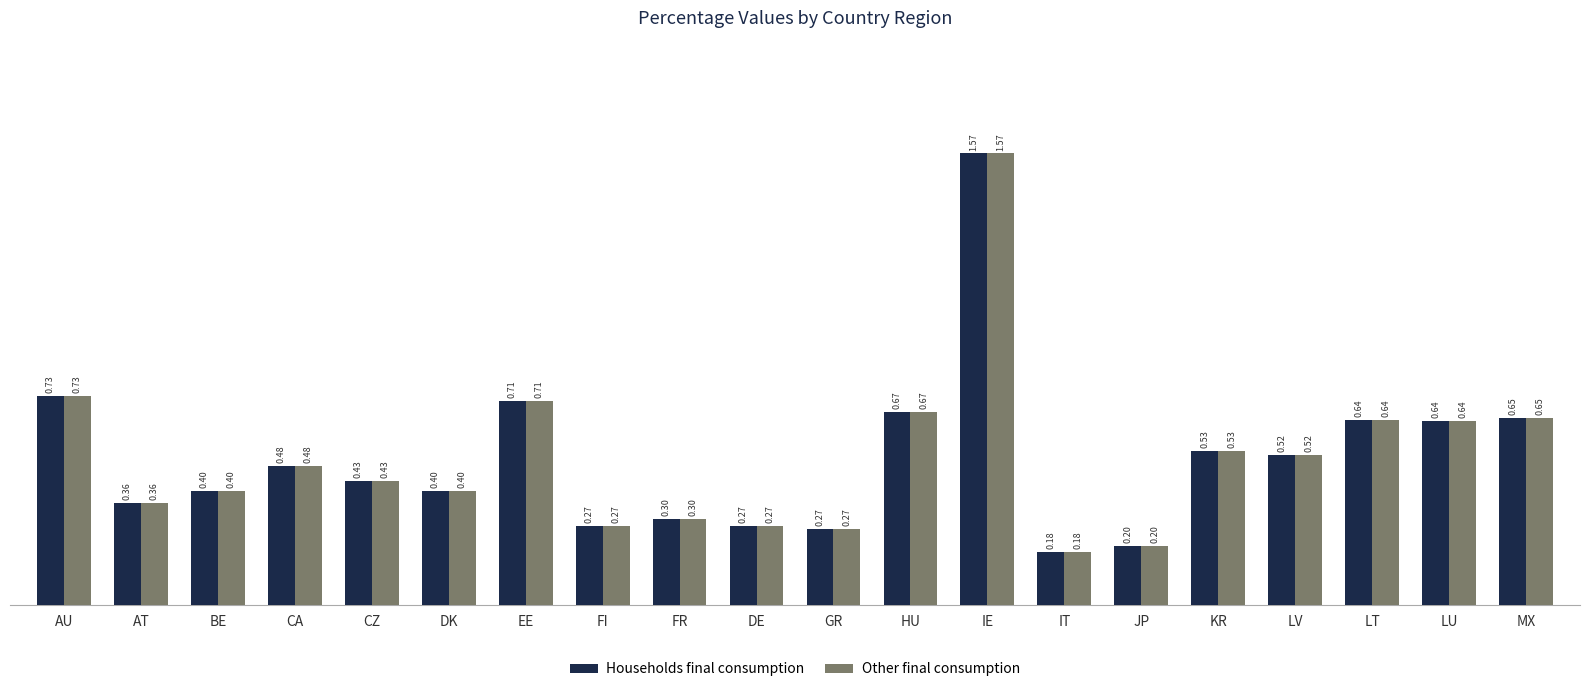

Where is Other final consumption nearest to the value 0?

IT